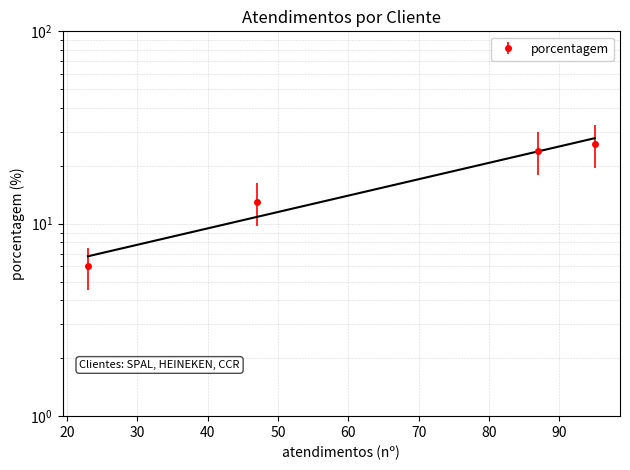

What is the average value?

17